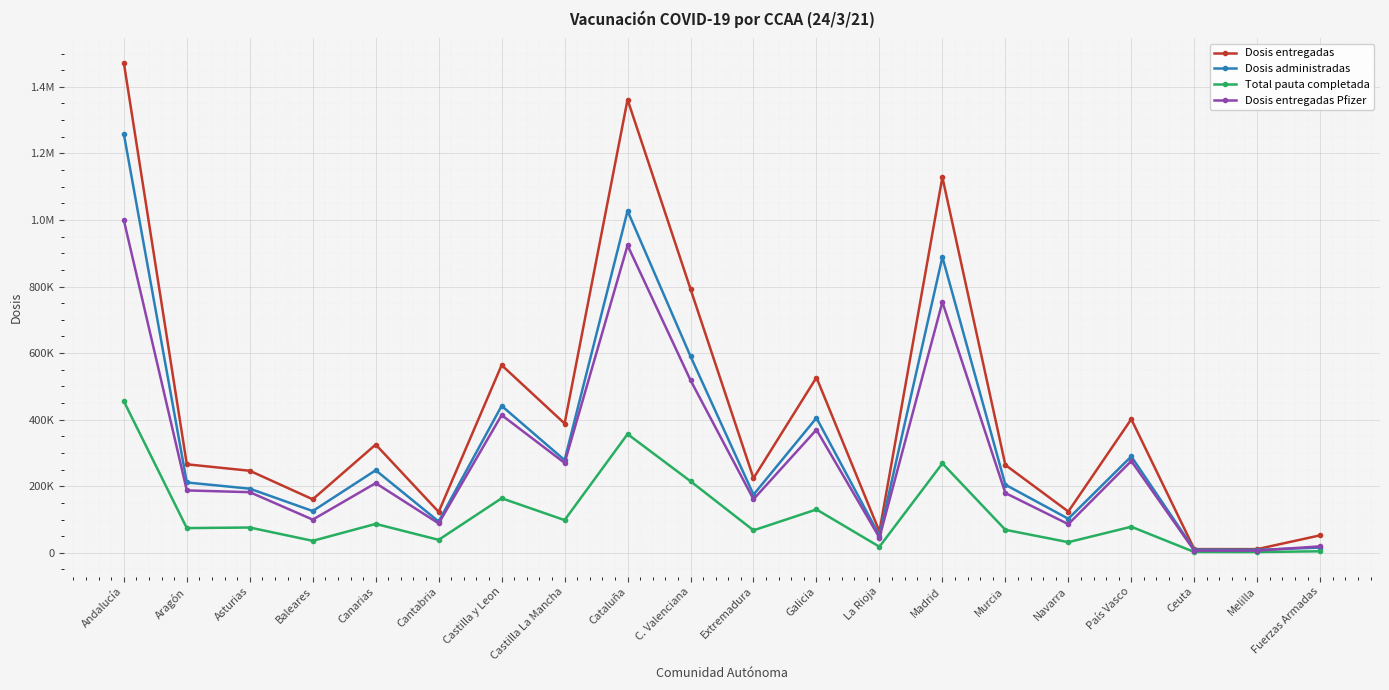

What are all the series names shown in the legend?

Dosis entregadas, Dosis administradas, Total pauta completada, Dosis entregadas Pfizer